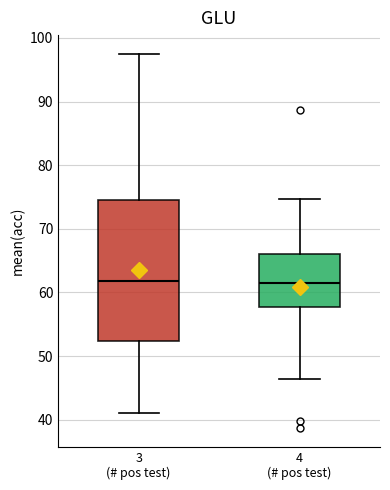

Where is the upper edge of the box for 3 (# pos test) on the y-axis? The values are not printed on the chart, so give them approximately, as read against the axis.

74